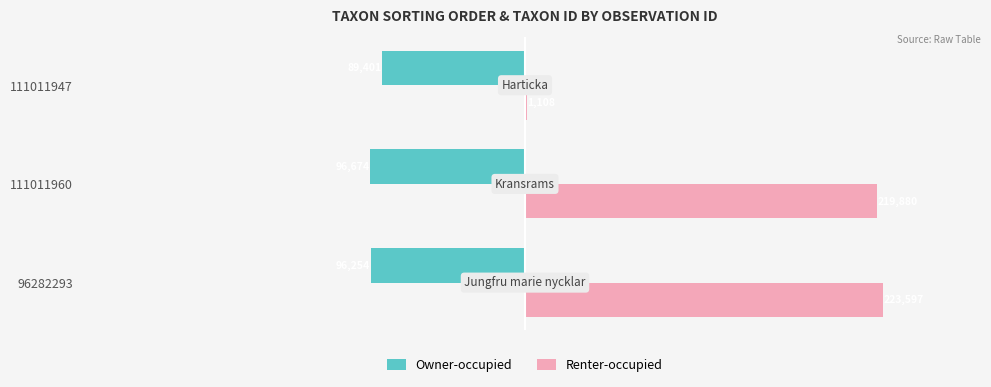

What are all the series names shown in the legend?

Owner-occupied, Renter-occupied